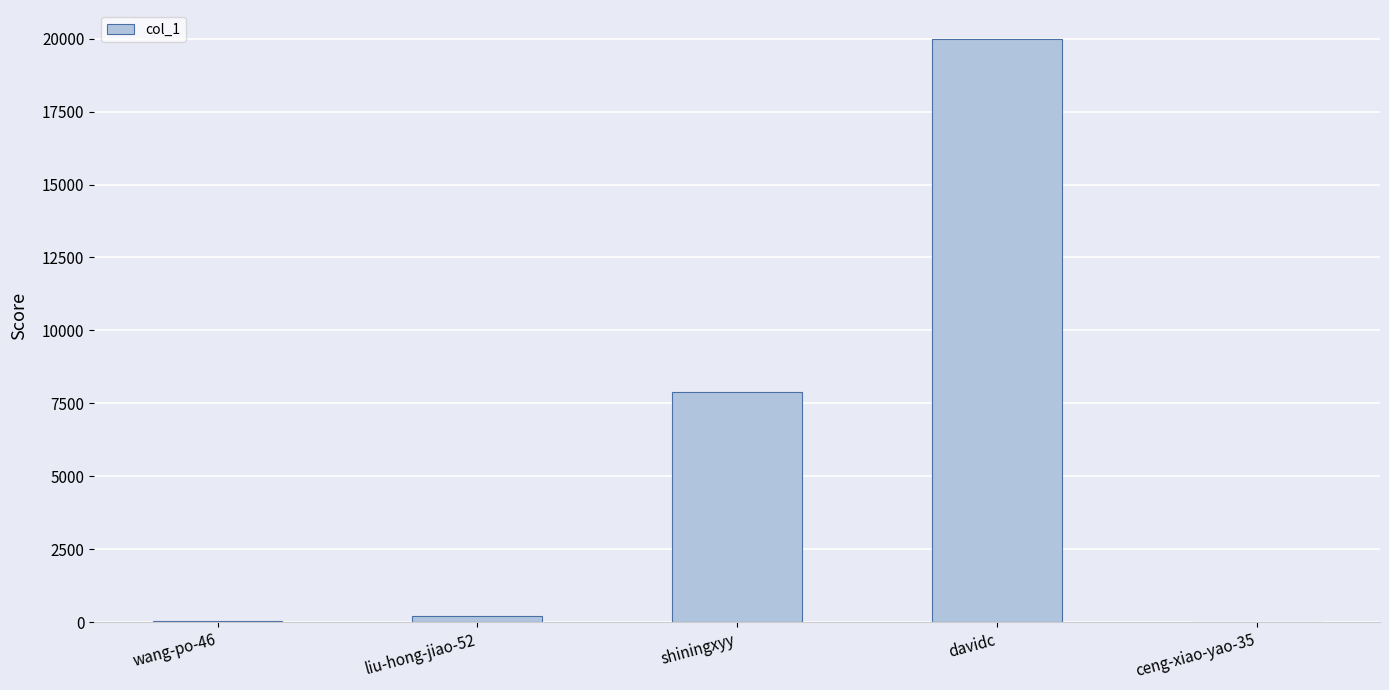

What is the sum of the values at ceng-xiao-yao-35 and wang-po-46?

27